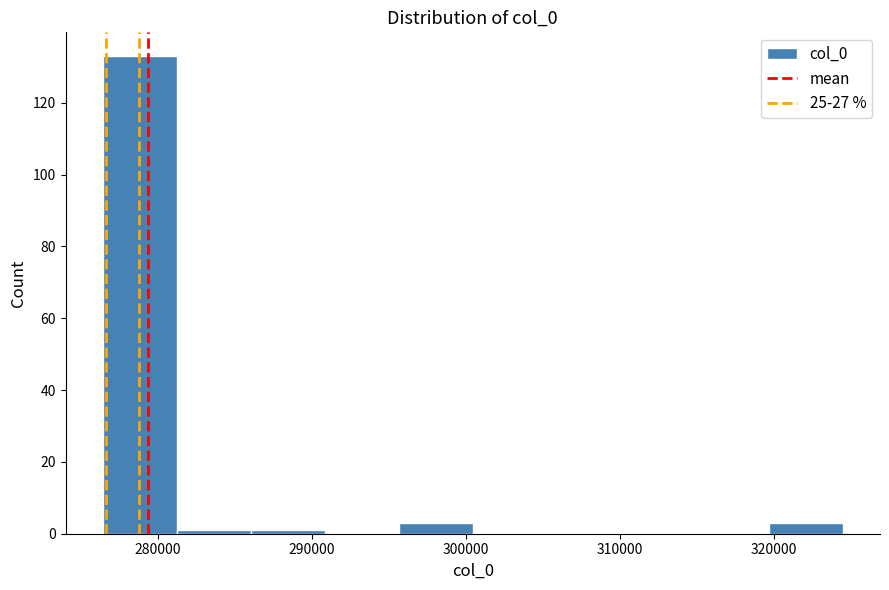

Reading left to right, list every bar in this chart as the range it spans on the x-axis followed by its height. Neither the bar edges nor the heights are printed on the chart, so give them approximately, as read against the axes.

276000 to 281000: 134
281000 to 286000: under 2
286000 to 291000: under 2
291000 to 296000: 0
296000 to 300000: 4
300000 to 305000: 0
305000 to 310000: 0
310000 to 315000: 0
315000 to 320000: 0
320000 to 324000: 4